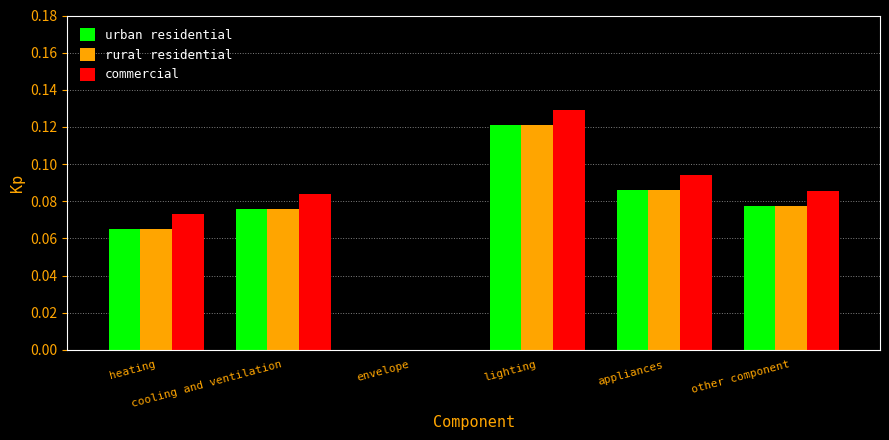

Is it true that commercial equals 0.0 at cooling and ventilation?

False